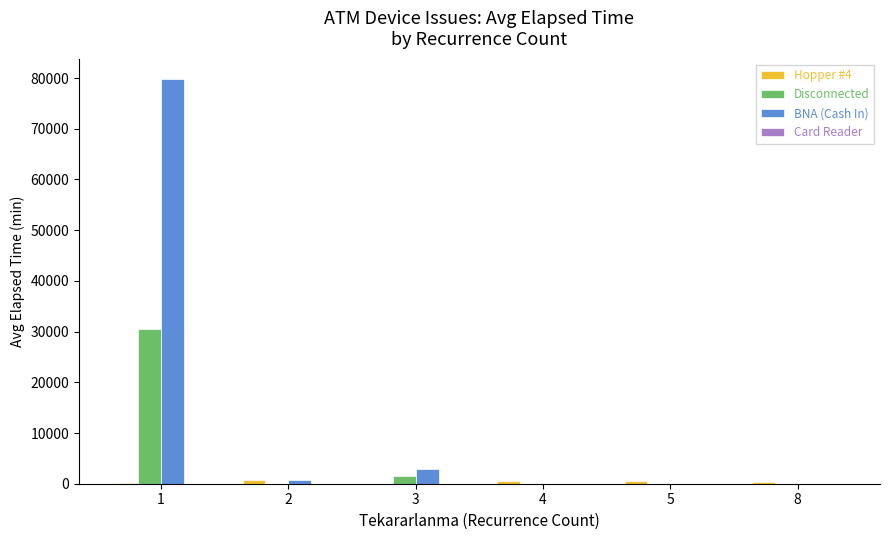

At which category is the sum across all series the highest?

1